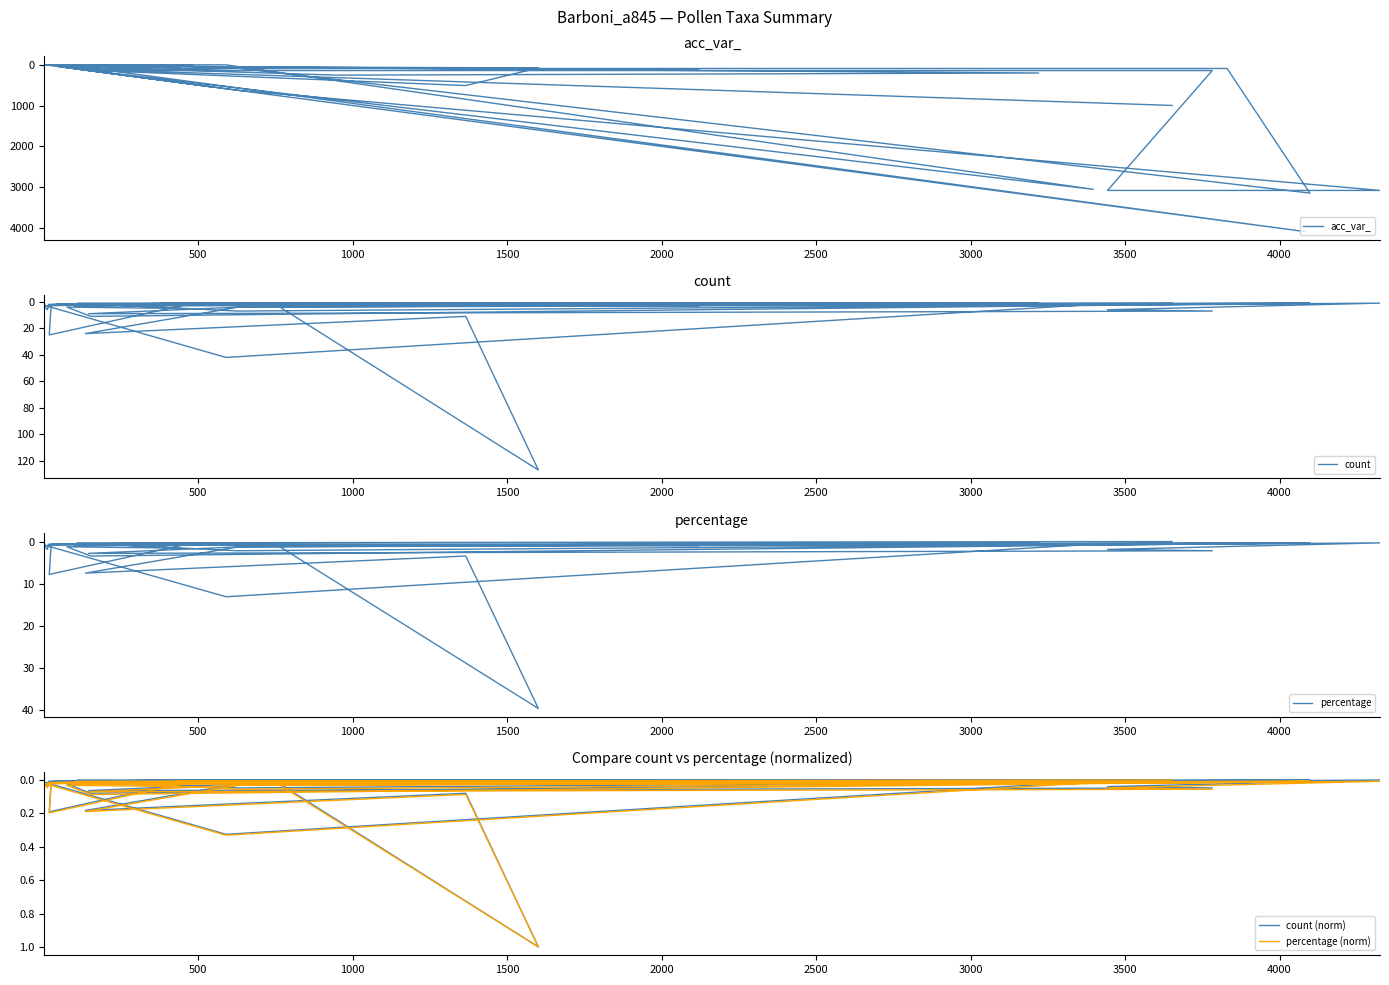

What are all the series names shown in the legend?

acc_var_, count, percentage, count (norm), percentage (norm)